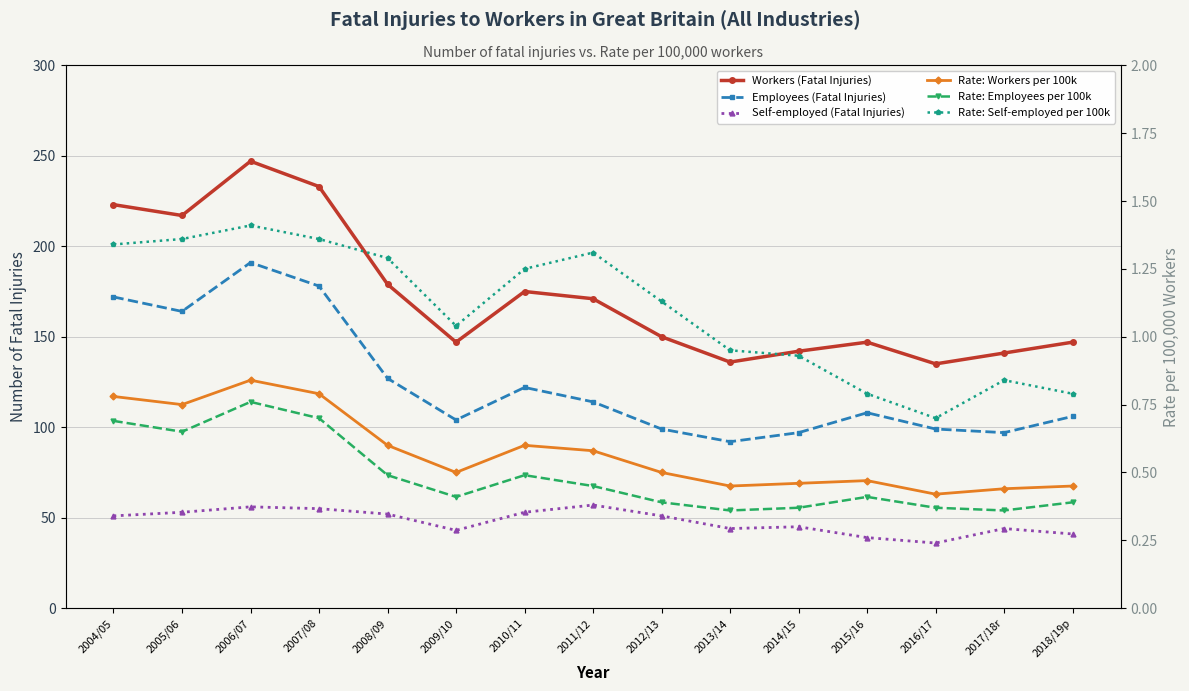

What is the difference between the maximum and second lowest values in the Rate: Self-employed per 100k series?

0.6